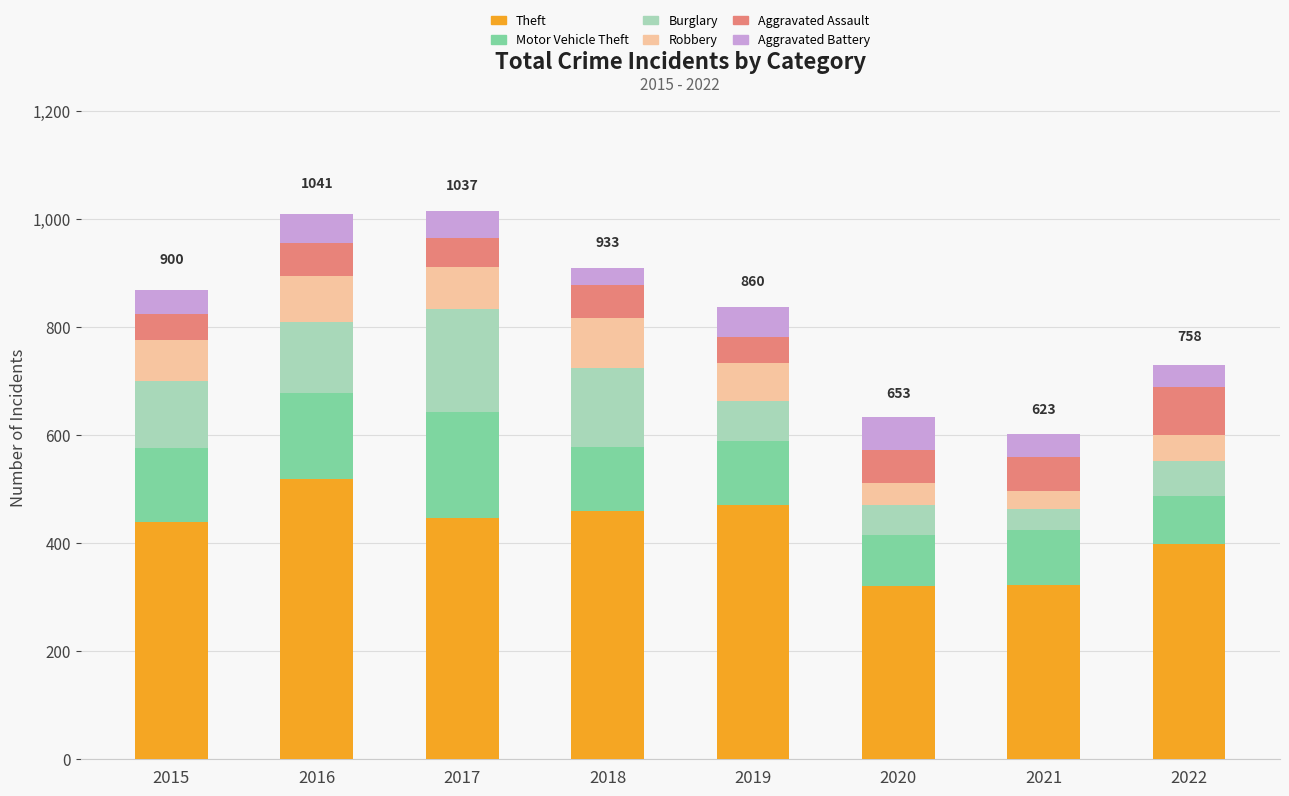

What is the highest value of the Theft series?

519